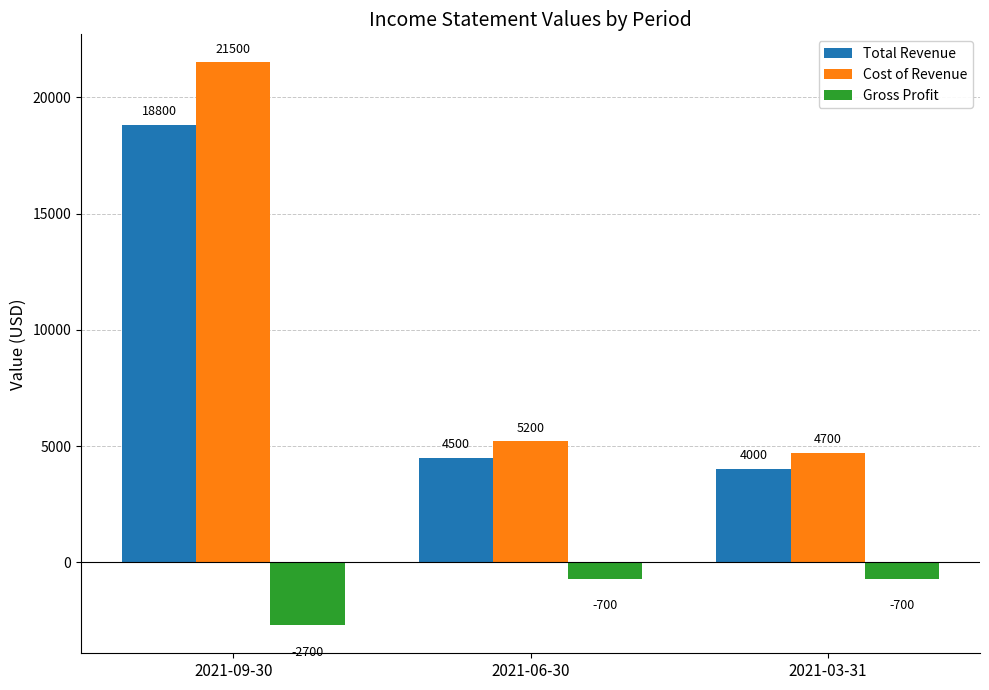

The value of Total Revenue at 2021-03-31 is 5791. True or false?

False